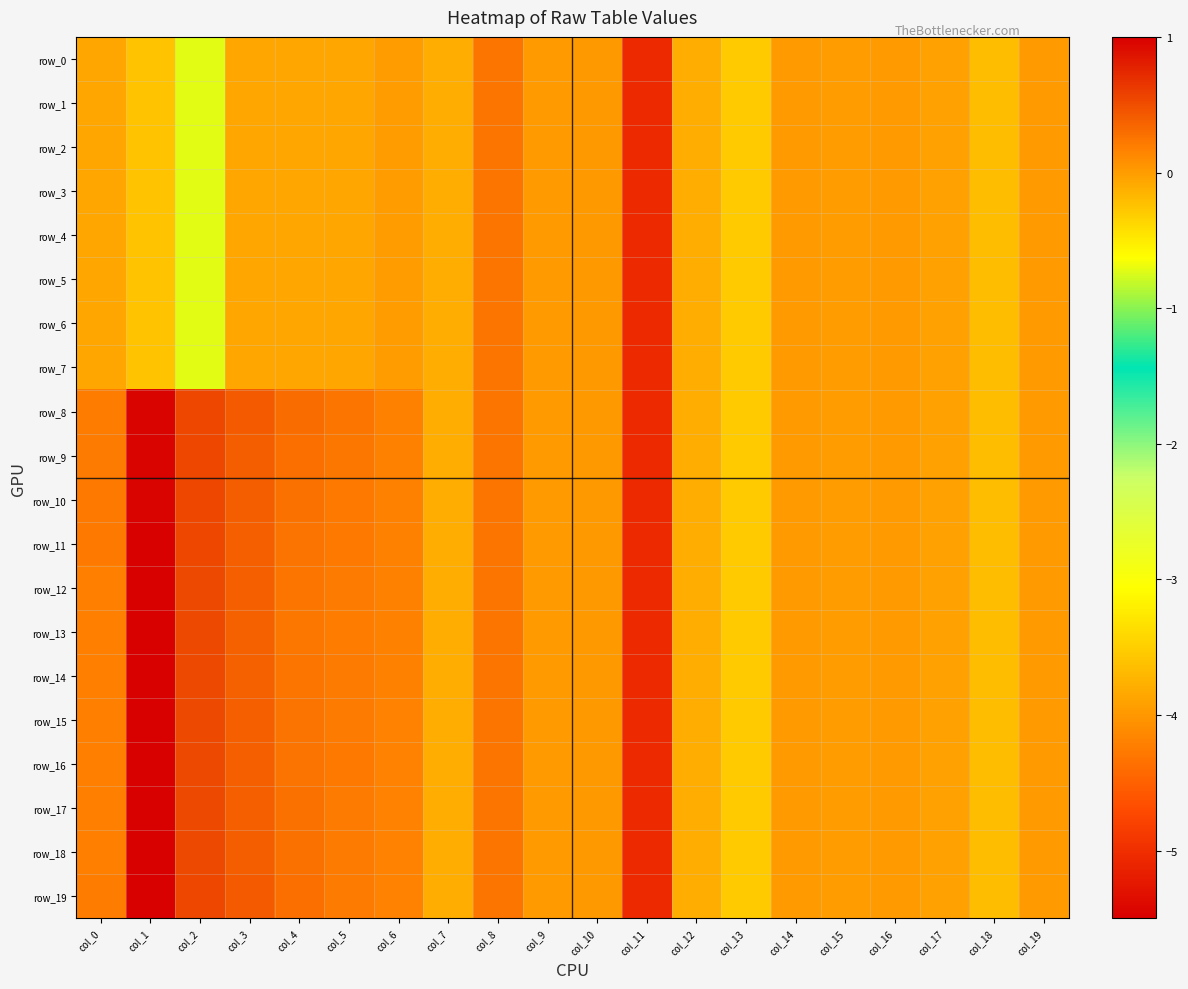

Rank the series by their maximum value, from lowest to highest.

row_0, row_1, row_2, row_3, row_4, row_5, row_6, row_7, row_8, row_9, row_10, row_11, row_12, row_13, row_14, row_15, row_16, row_17, row_18, row_19